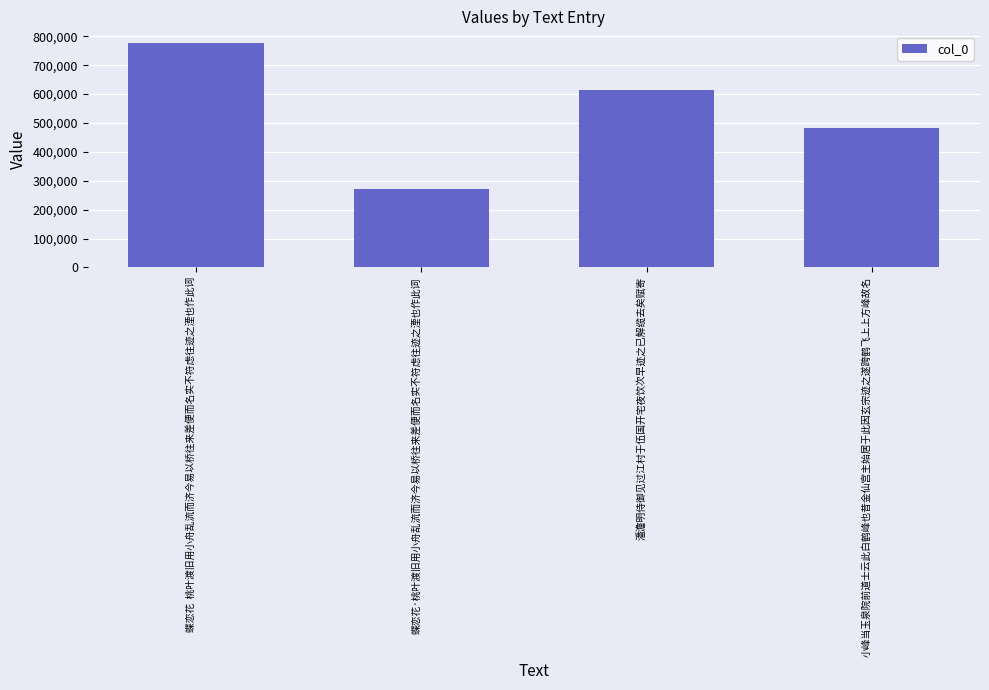

Reading left to right, list all the values displayed in this chart.

778468	270856	615835	483511